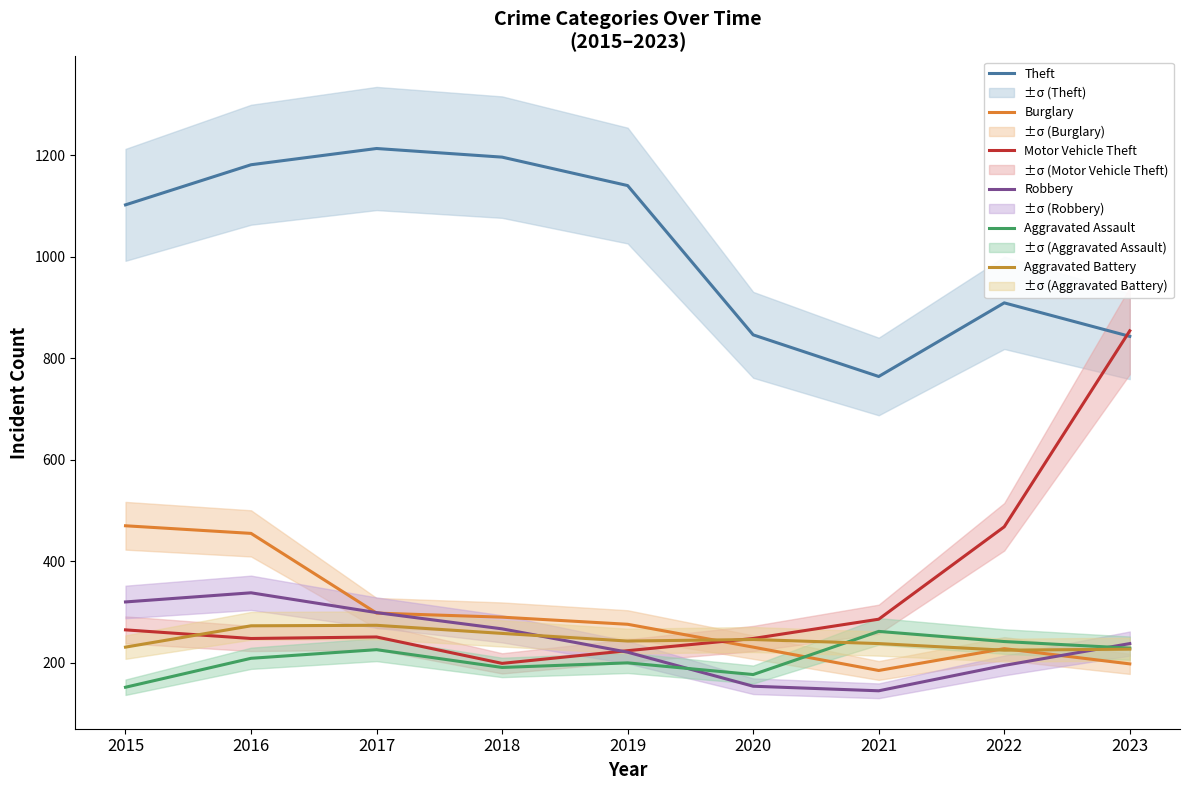

At which category does Aggravated Battery reach its first local peak?

2017